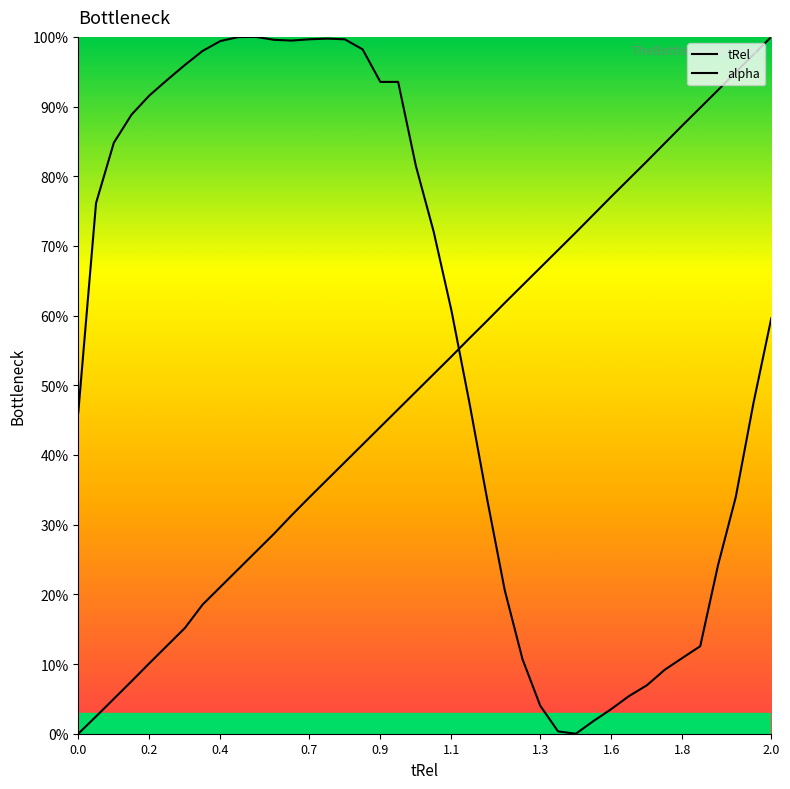

How many lines are shown in the chart?

2